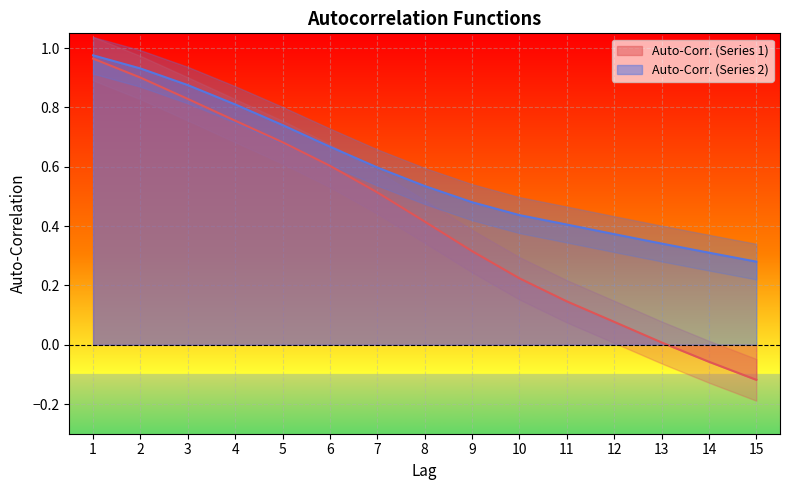

Between 10 and 1, which is larger?

1